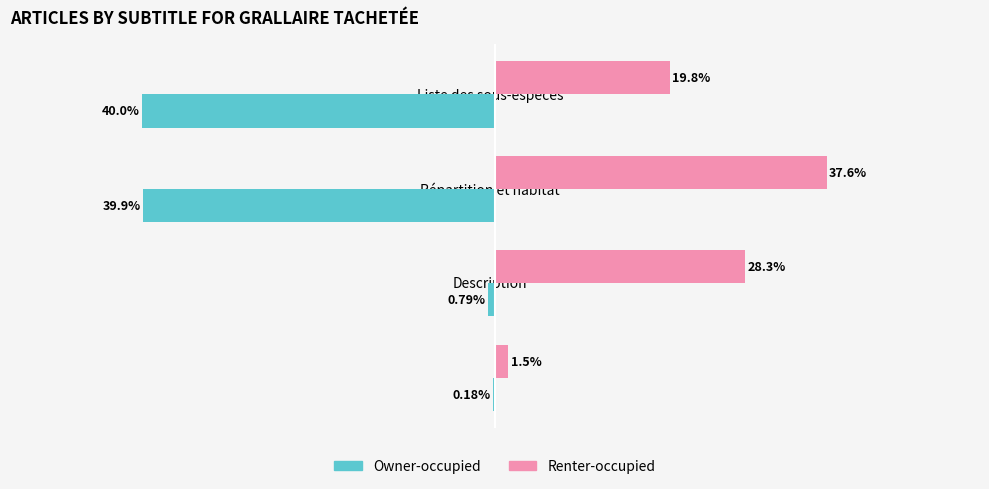

Which series has the largest total across all categories?

Renter-occupied